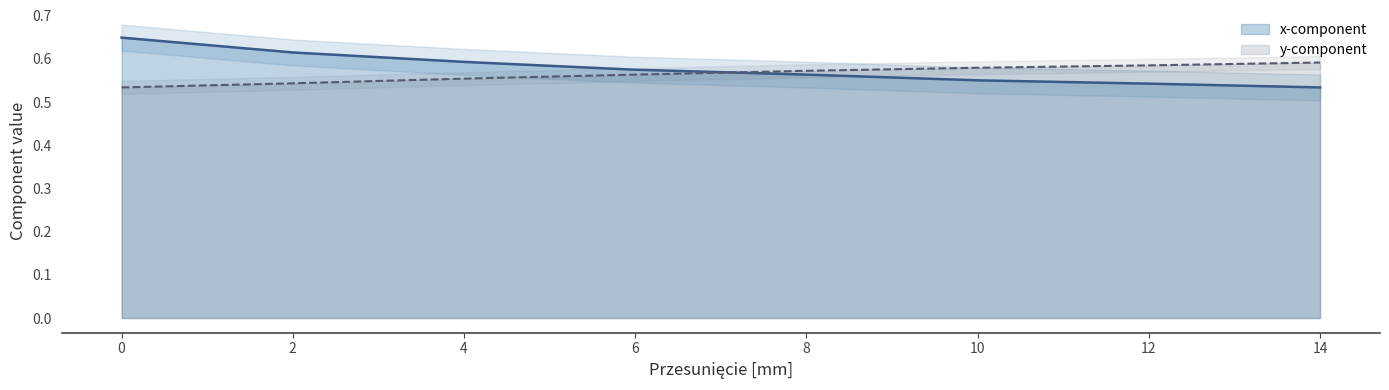

Where is x-component nearest to the value 0?

14